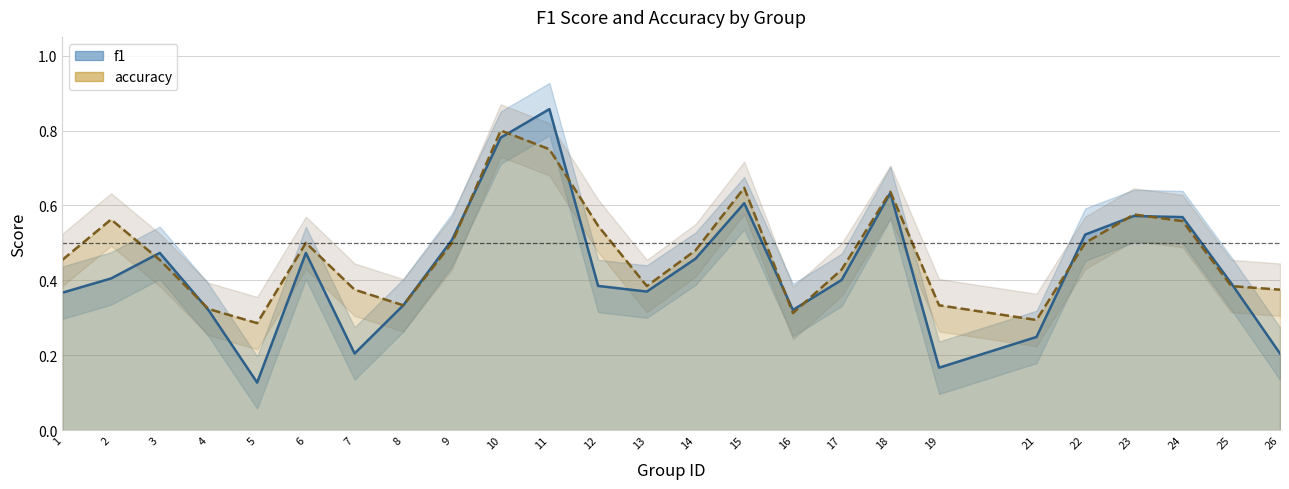

Reading left to right, extract all data points from this chart.

f1: 1=0.4	2=0.4	3=0.5	4=0.3	5=0.1	6=0.5	7=0.2	8=0.3	9=0.5	10=0.8	11=0.9	12=0.4	13=0.4	14=0.5	15=0.6	16=0.3	17=0.4	18=0.6	19=0.2	21=0.2	22=0.5	23=0.6	24=0.6	25=0.4	26=0.2
accuracy: 1=0.5	2=0.6	3=0.5	4=0.3	5=0.3	6=0.5	7=0.4	8=0.3	9=0.5	10=0.8	11=0.8	12=0.5	13=0.4	14=0.5	15=0.6	16=0.3	17=0.4	18=0.6	19=0.3	21=0.3	22=0.5	23=0.6	24=0.6	25=0.4	26=0.4